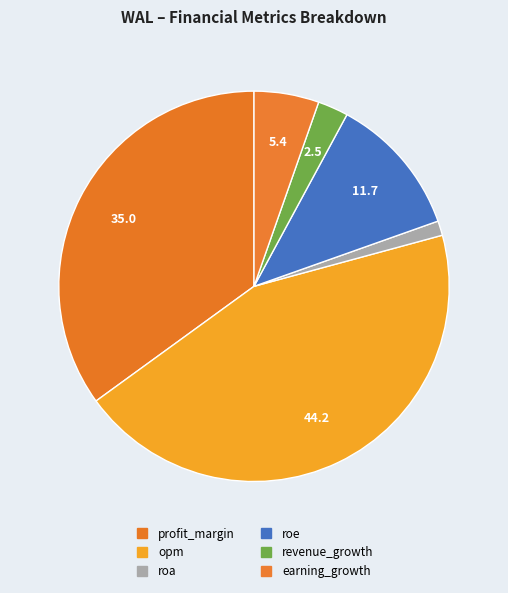

Is there a majority slice in this chart?

No